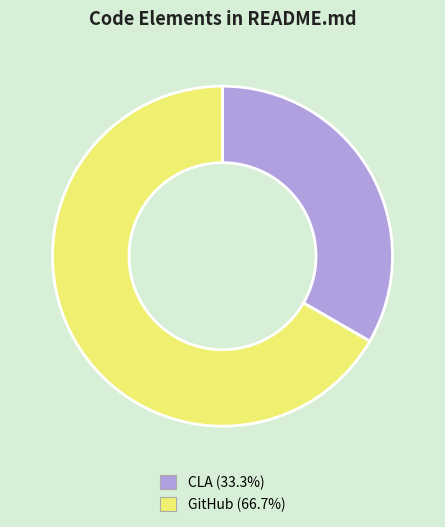

Which has a higher value, CLA or GitHub?

GitHub